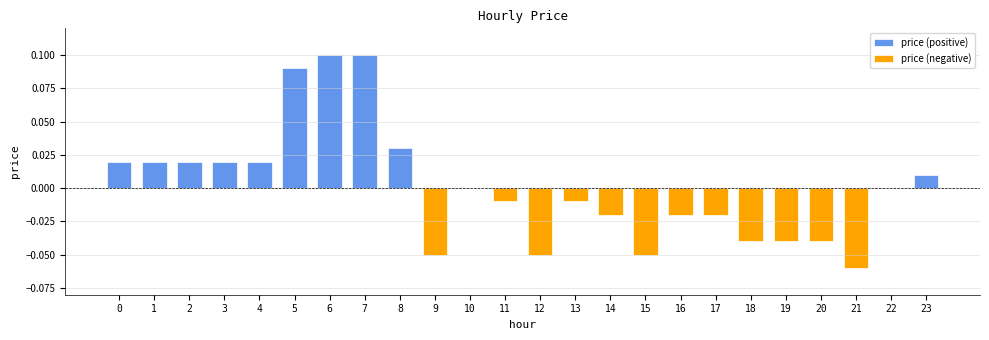

Rank the series at 2 from highest to lowest value.

price (positive), price (negative)